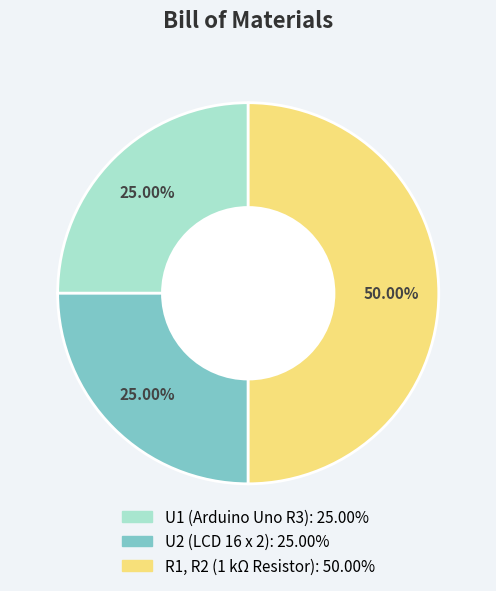

Does U2 (LCD 16 x 2) represent more than half of the total?

No